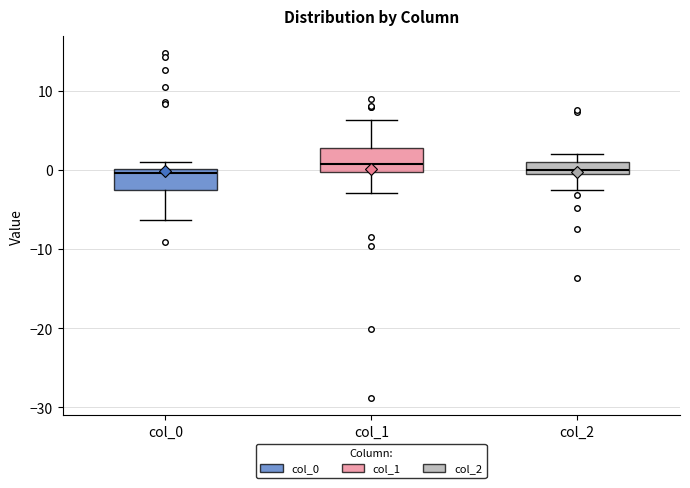

Reading left to right, transcribe this box plot: for each box, give where its median line is, the range the box spans, and where its two whiskers end, as read against the y-axis. The values are not printed on the chart, so give them approximately, as read against the axis.

col_0: median 0 (just below the box's upper edge), box -3 to 0, whiskers -6 to 1
col_1: median 1, box 0 to 3, whiskers -3 to 6
col_2: median 0, box -1 to 1, whiskers -3 to 2